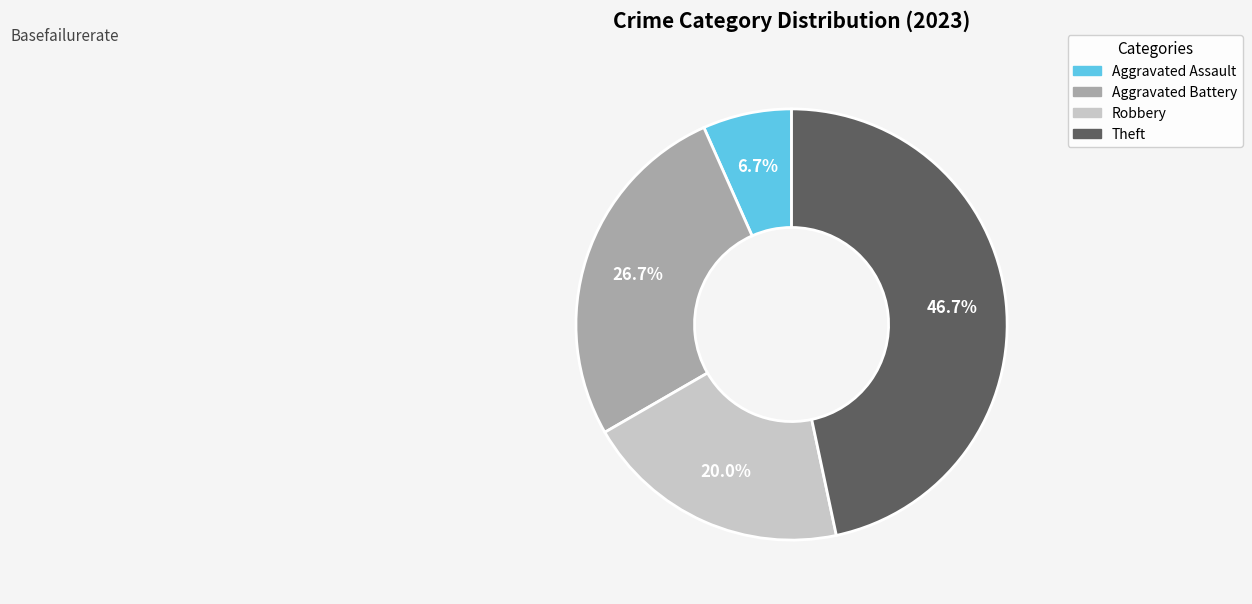

Which category has the smallest portion of the pie?

Aggravated Assault